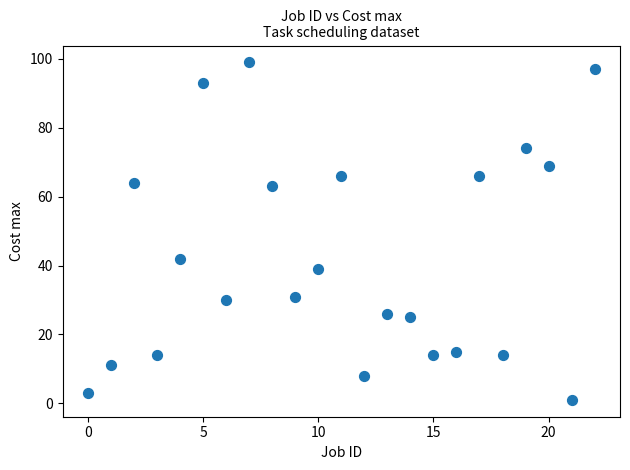

What Y value in the scatter plot is closest to 50?

42